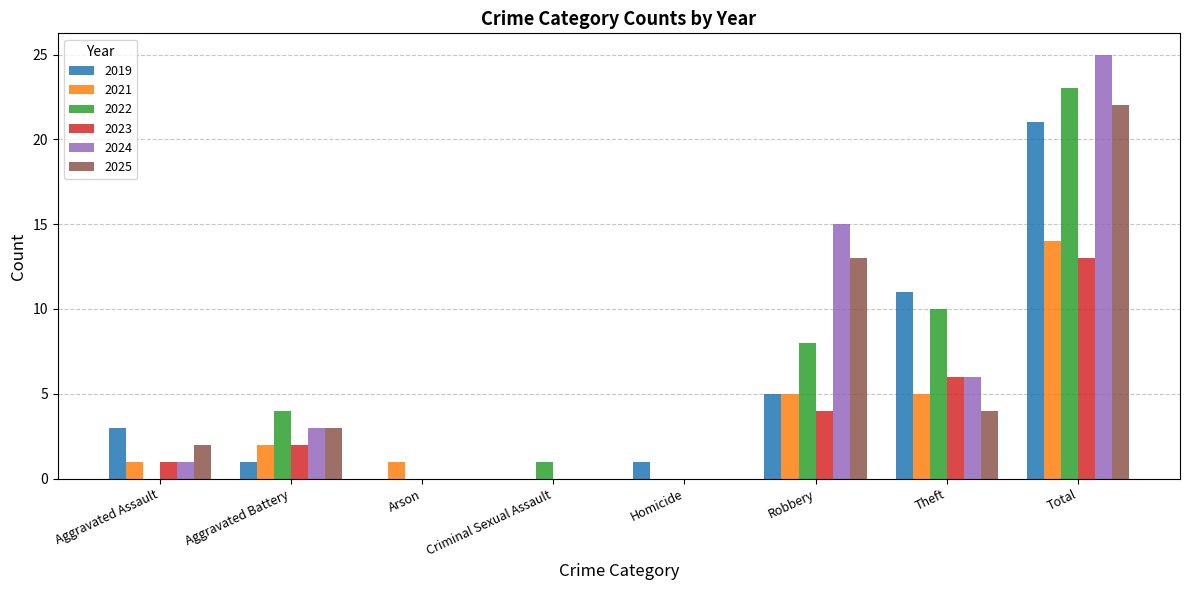

How many groups of bars are there?

8